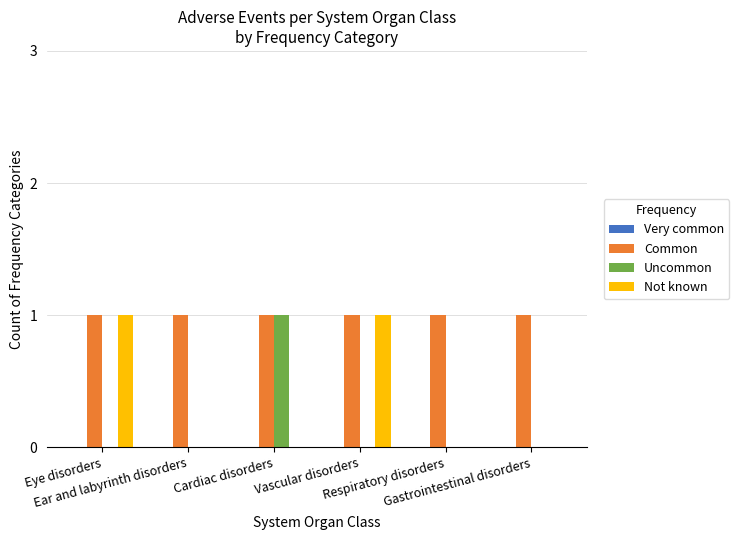

Are the bars grouped side by side (vs. stacked)?

Yes